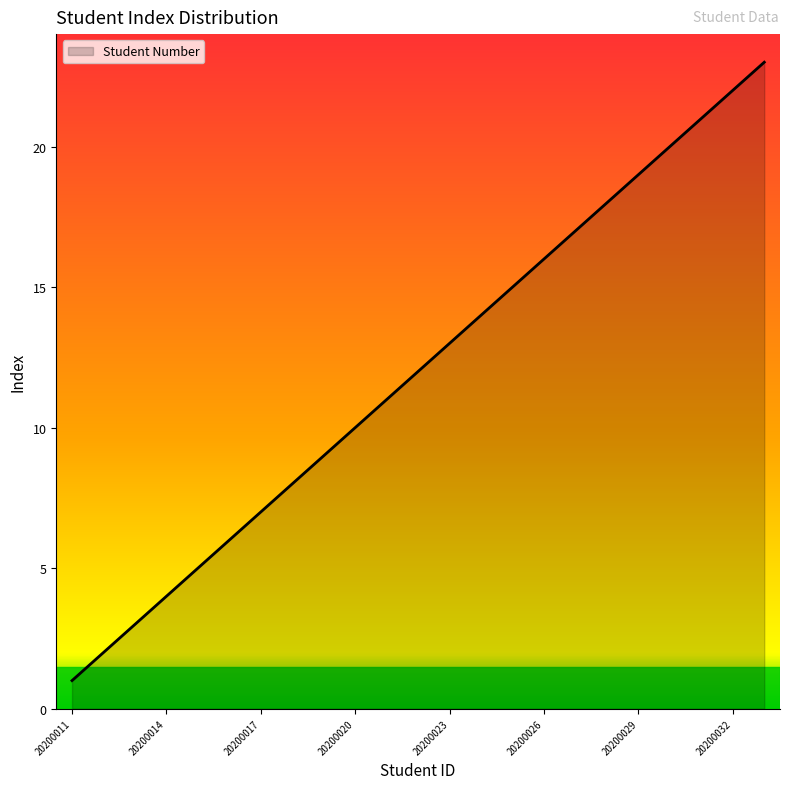

What is the greatest value displayed?

23